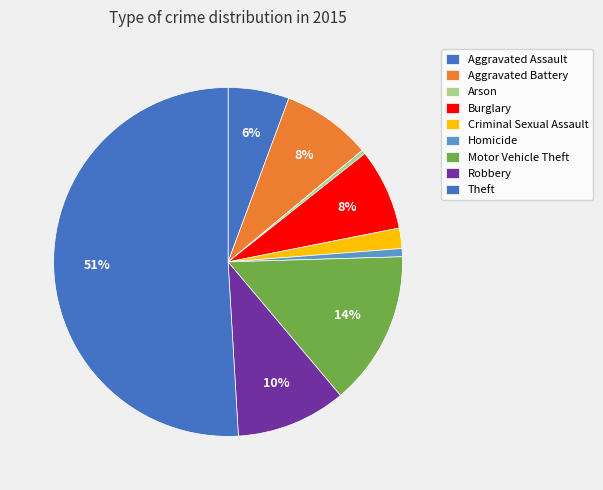

Count the number of slices in the pie.

9